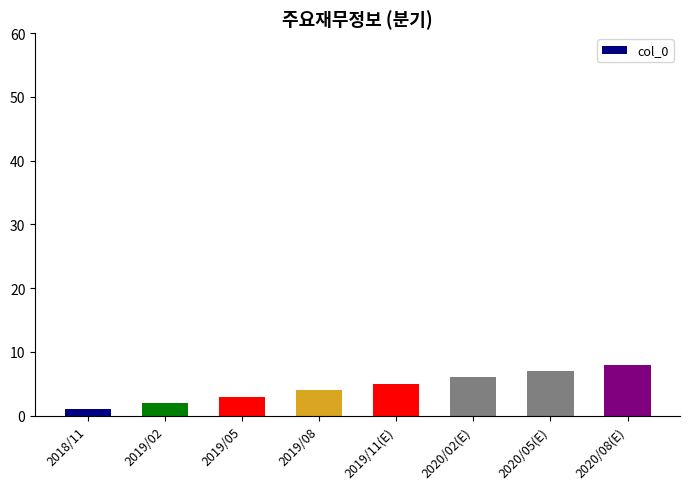

Approximately how many times larger is the value at 2019/08 compared to 2018/11?

4.0